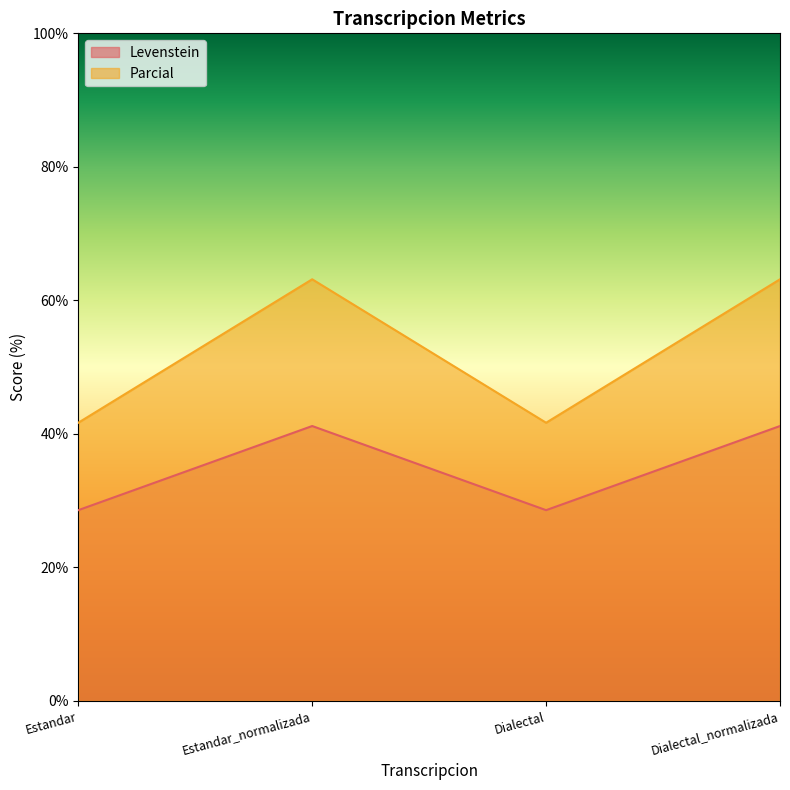

True or false: Parcial and Levenstein intersect in this chart.

False